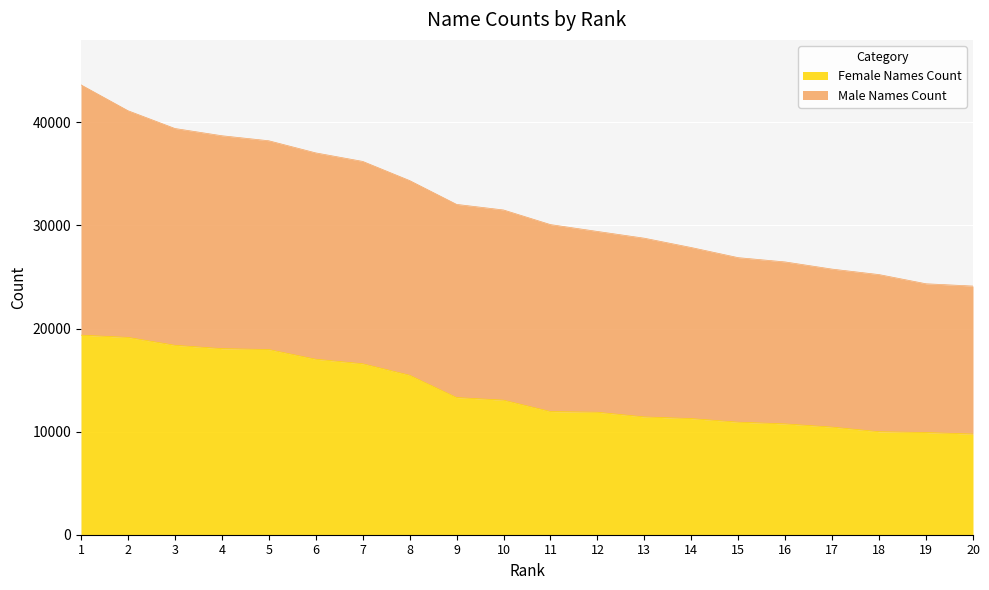

Where does the Male Names Count series first go above 31496?

1